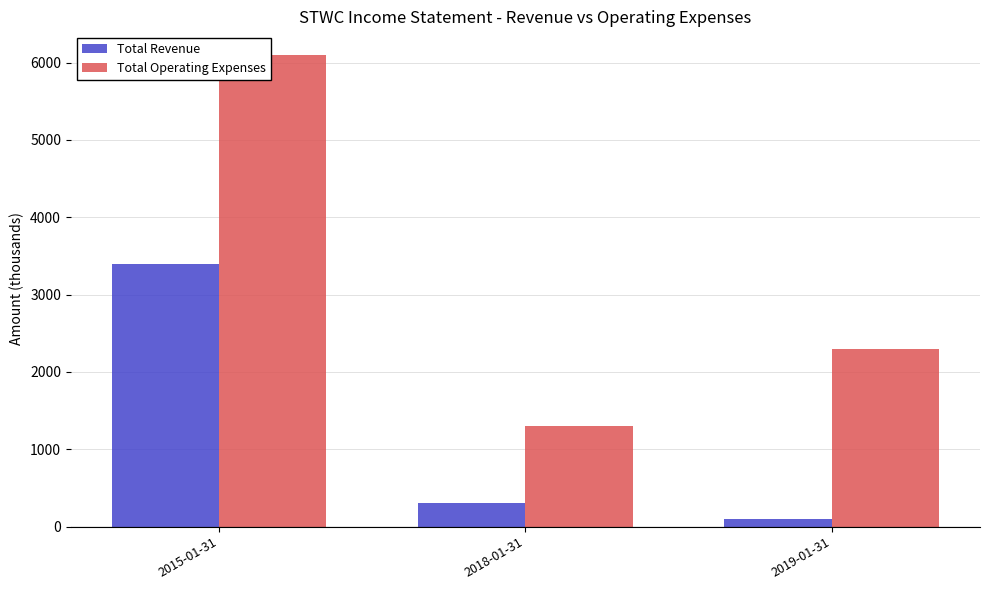

How many data points does each series have?

3